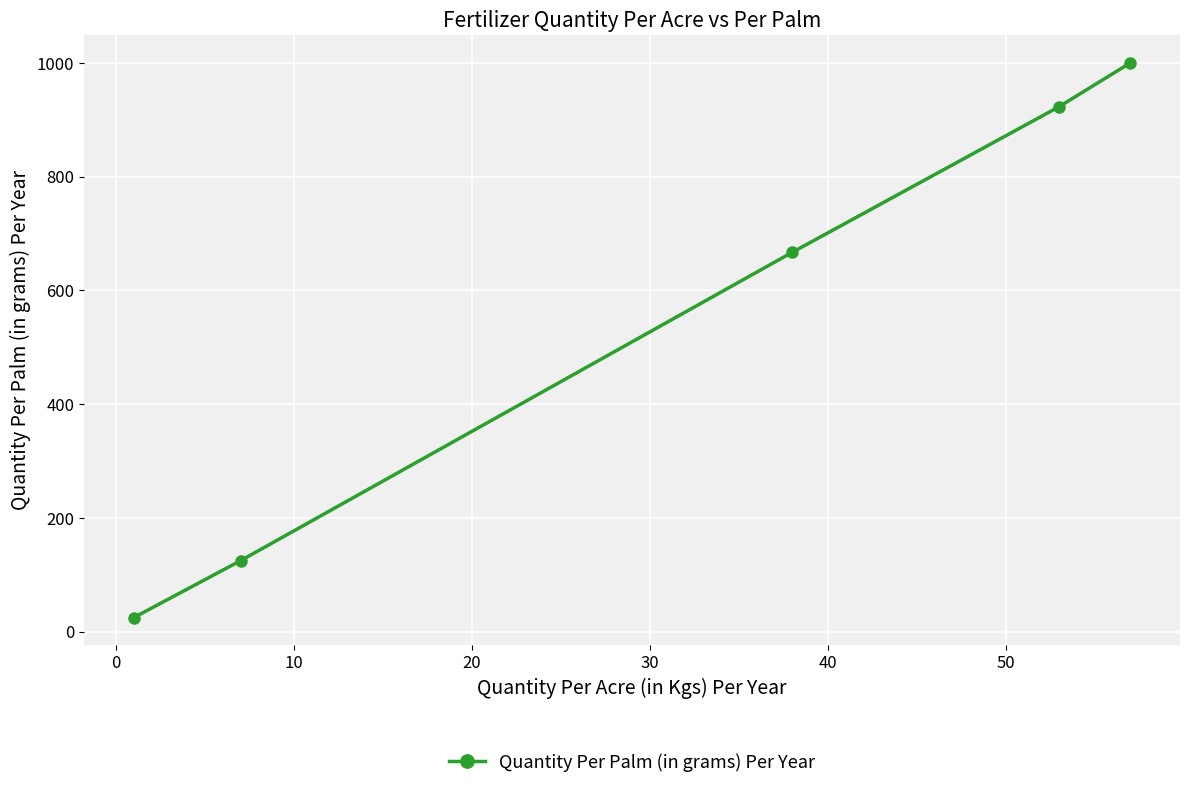

What is the greatest value displayed?

1000